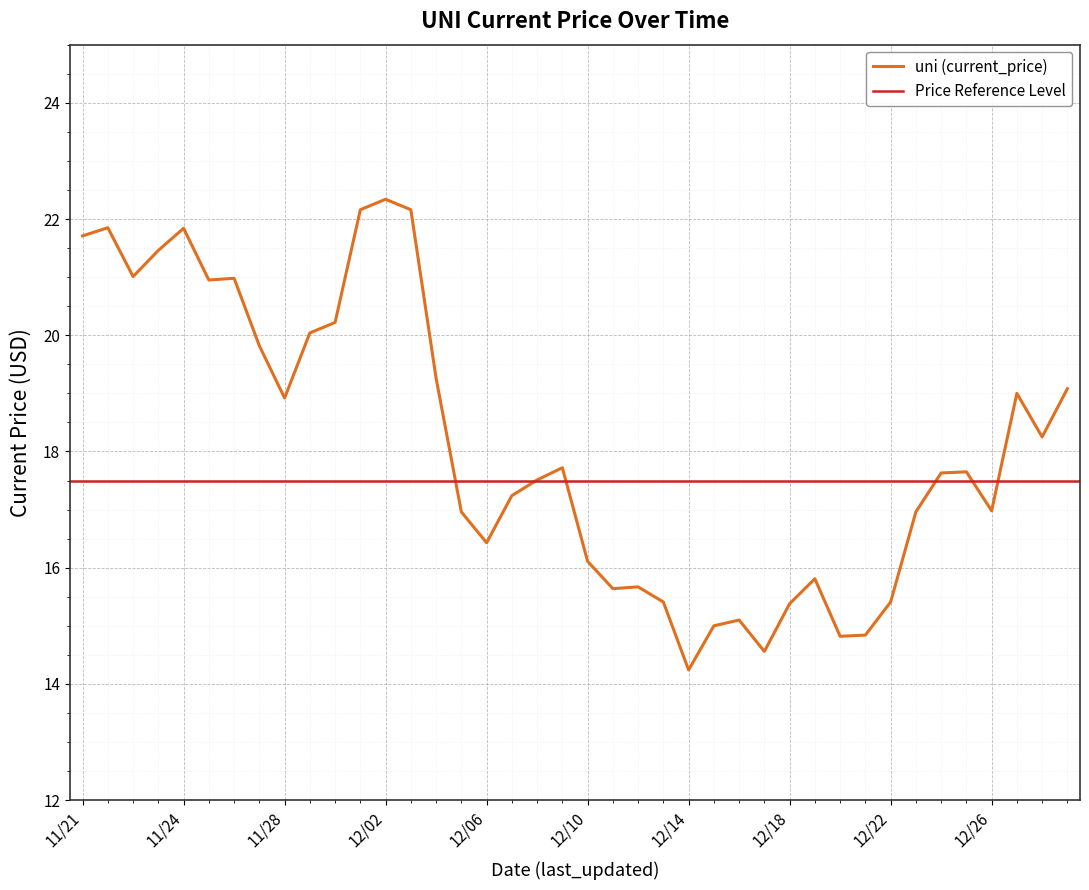

What is the minimum value shown in the chart?

14.2